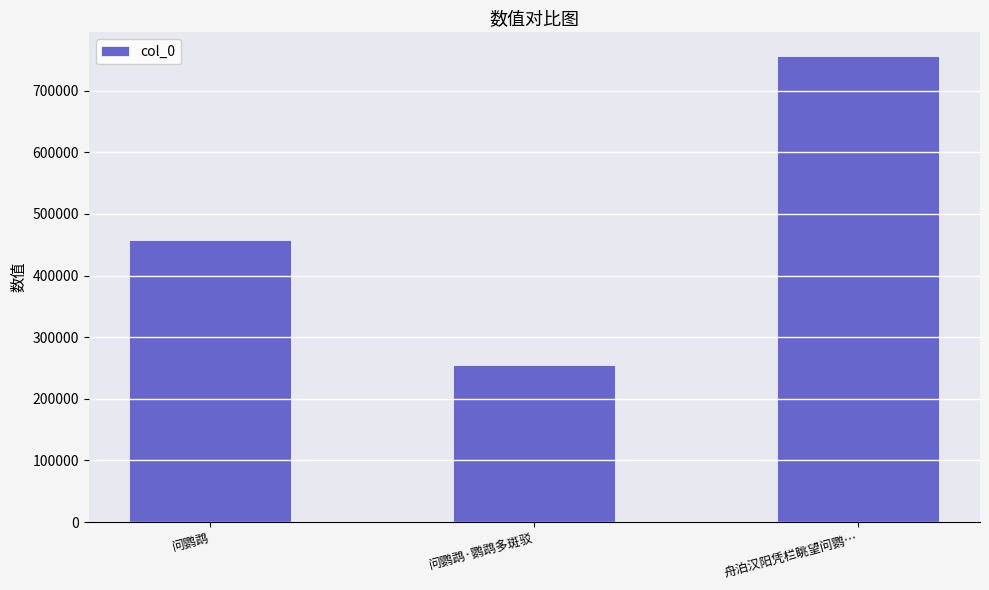

What is the difference between the values at 问鹦鹉 and 问鹦鹉·鹦鹉多斑驳?

202641